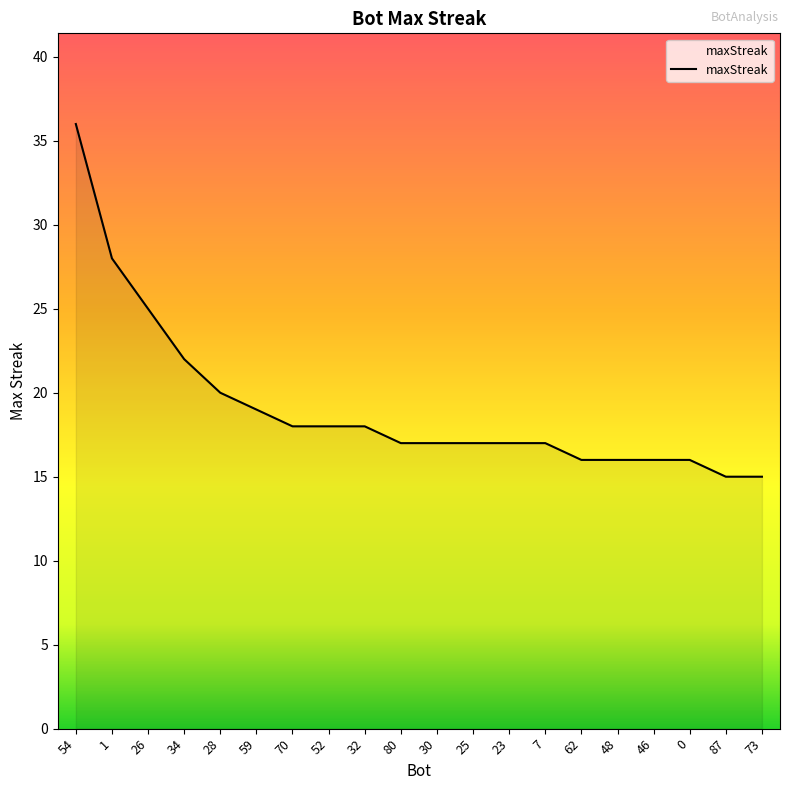

How many categories are shown in the chart?

20